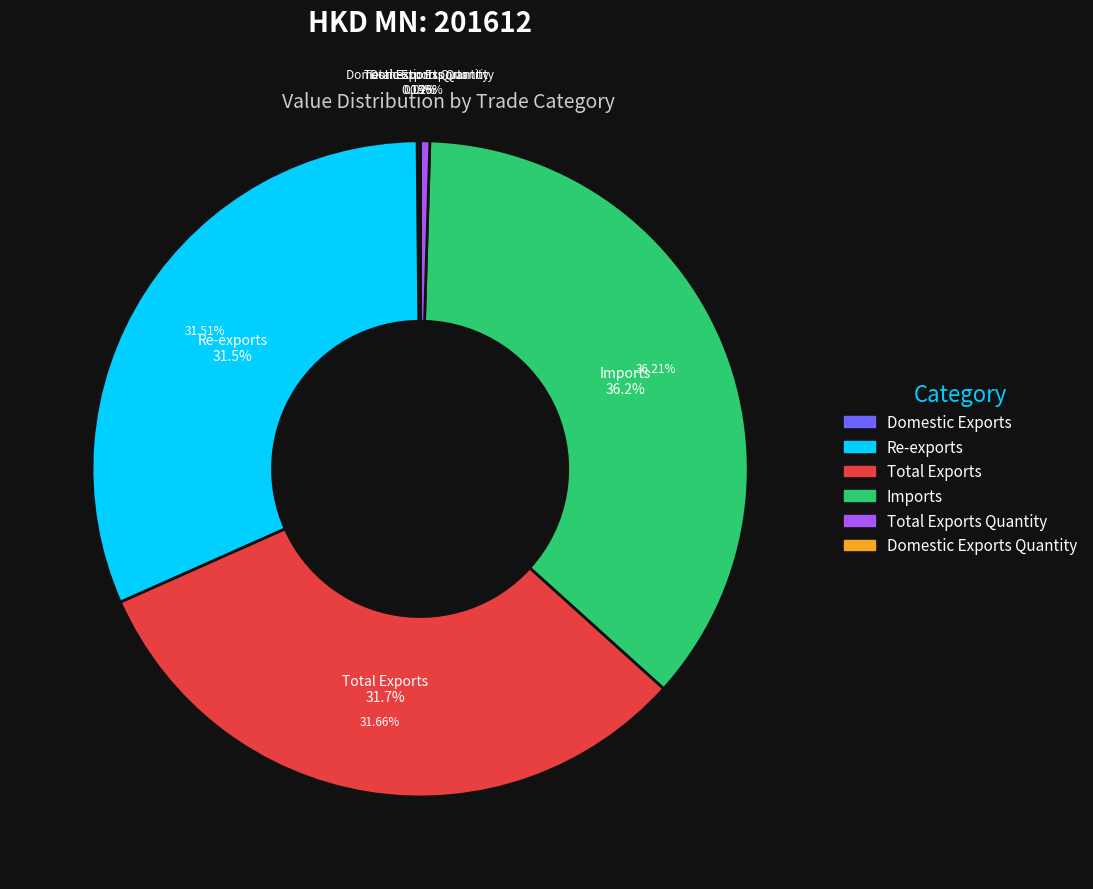

To the nearest percent, what is the difference between the largest and smallest slice percentages?

36%